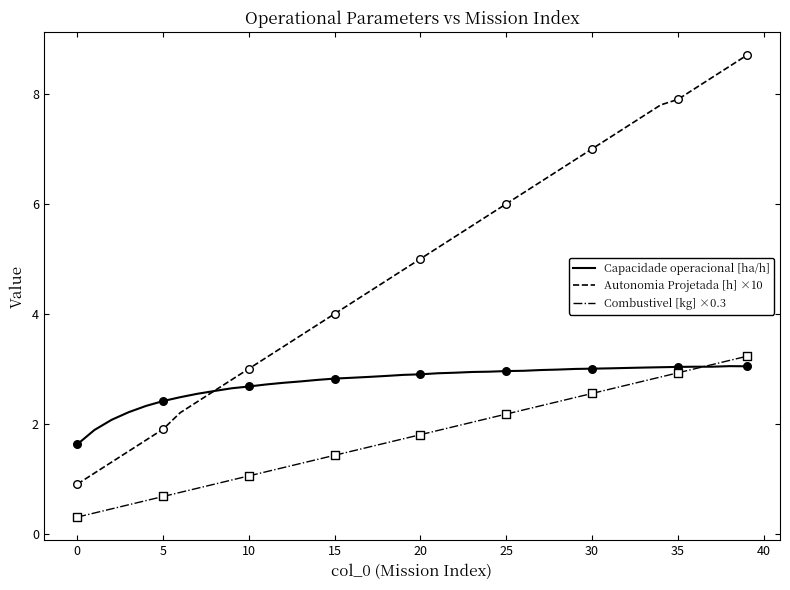

What are all the series names shown in the legend?

Capacidade operacional [ha/h], Autonomia Projetada [h] ×10, Combustivel [kg] ×0.3